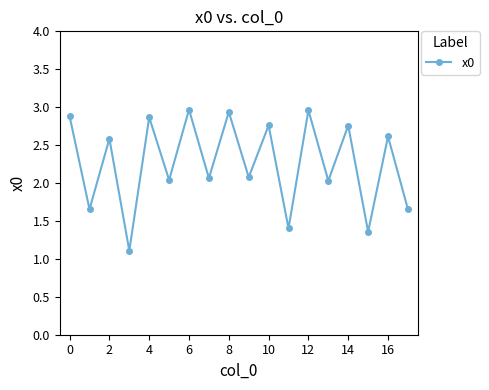

What is the difference between the second highest and second lowest values?

1.6